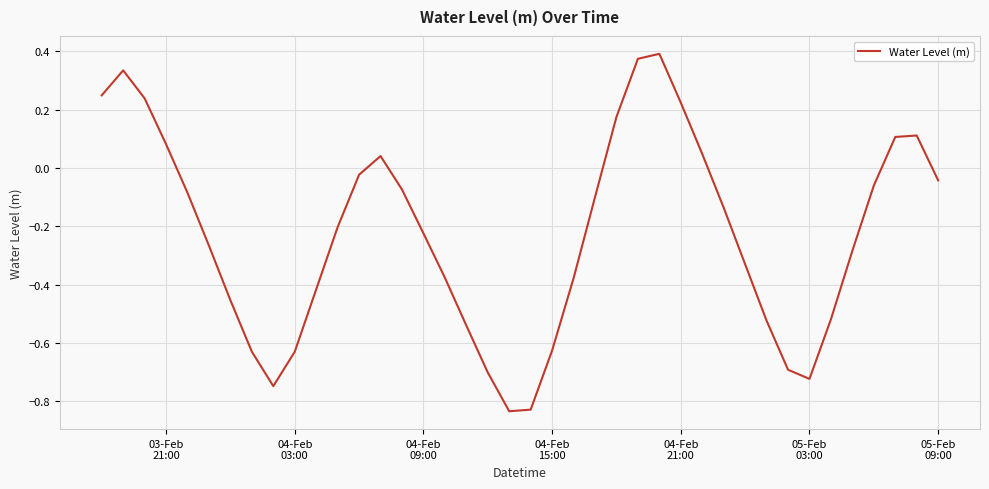

Does the chart display data point markers on the line(s)?

No